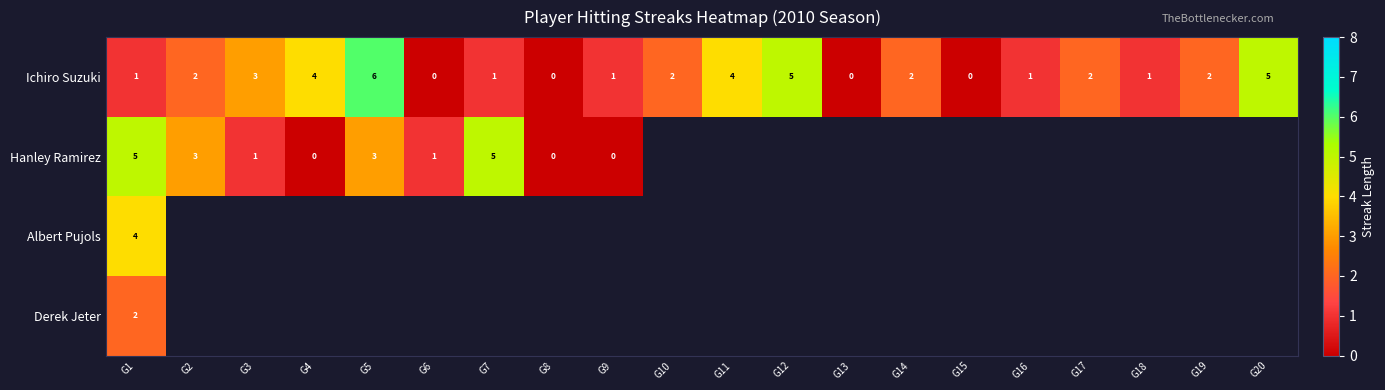

At how many categories does at least one series exceed 4?

5